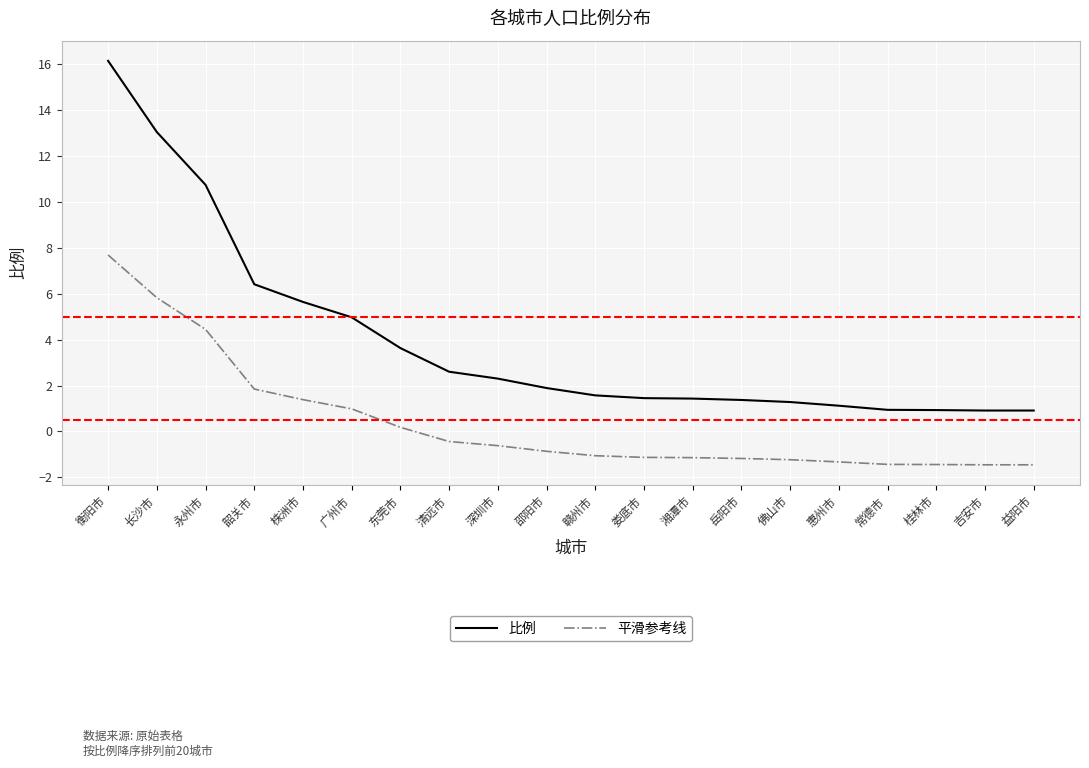

True or false: 平滑参考线 and 比例 cross at least once.

False